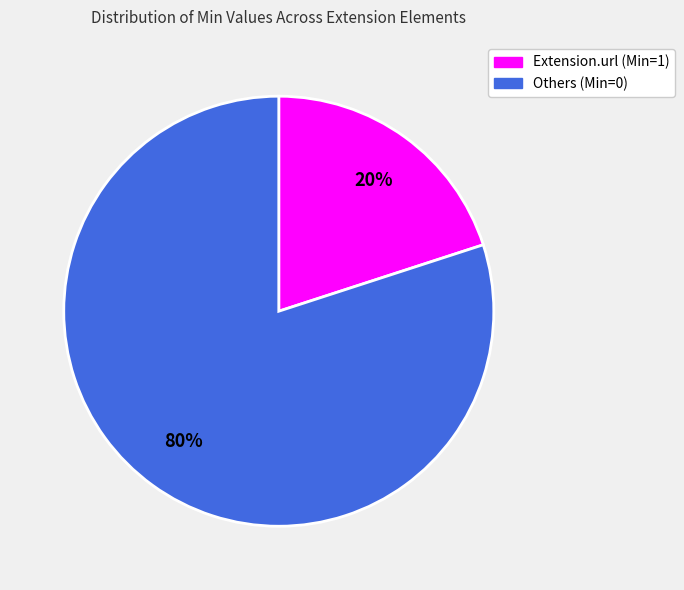

Is there any slice that represents more than half of the pie?

Yes